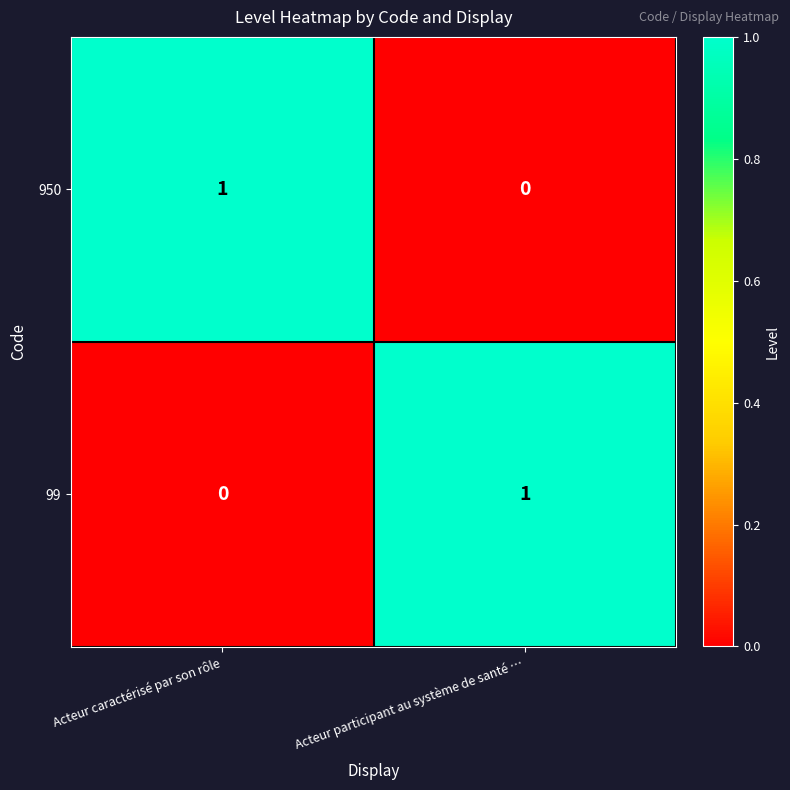

Reading left to right, list all the values displayed in this chart.

950: Acteur caractérisé par son rôle=1	Acteur participant au système de santé …=0
99: Acteur caractérisé par son rôle=0	Acteur participant au système de santé …=1